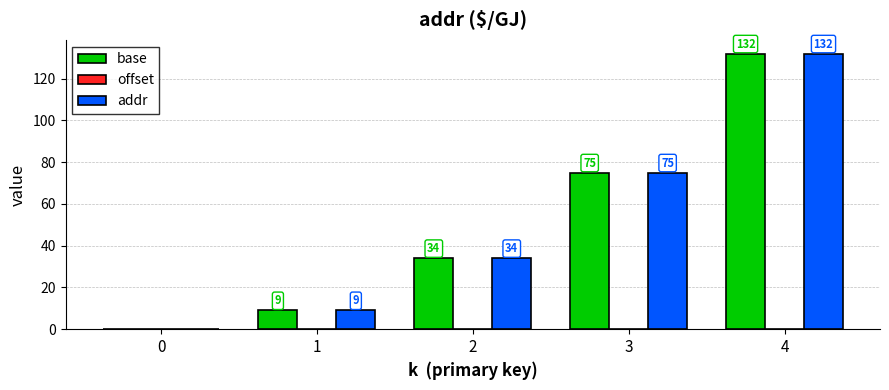

What is the maximum value shown in the chart?

132